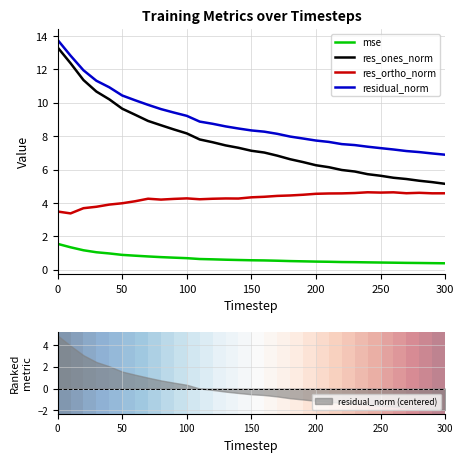

Reading right to left, transcribe all the data shown in this chart.

mse: 0.4	0.4	0.4	0.4	0.4	0.4	0.4	0.5	0.5	0.5	0.5	0.5	0.5	0.5	0.6	0.6	0.6	0.6	0.6	0.6	0.7	0.7	0.8	0.8	0.8	0.9	1.0	1.1	1.2	1.3	1.6
res_ones_norm: 5.1	5.2	5.3	5.4	5.5	5.6	5.7	5.9	6.0	6.1	6.3	6.4	6.6	6.8	7.0	7.1	7.3	7.4	7.6	7.8	8.2	8.4	8.7	8.9	9.3	9.6	10.2	10.7	11.4	12.4	13.3
res_ortho_norm: 4.6	4.6	4.6	4.6	4.6	4.6	4.6	4.6	4.6	4.6	4.6	4.5	4.5	4.4	4.4	4.3	4.3	4.3	4.3	4.2	4.3	4.2	4.2	4.3	4.1	4.0	3.9	3.8	3.7	3.4	3.5
residual_norm: 6.9	7.0	7.0	7.1	7.2	7.3	7.4	7.5	7.5	7.7	7.7	7.9	8.0	8.1	8.3	8.3	8.5	8.6	8.7	8.9	9.2	9.4	9.6	9.9	10.2	10.4	10.9	11.3	11.9	12.8	13.8